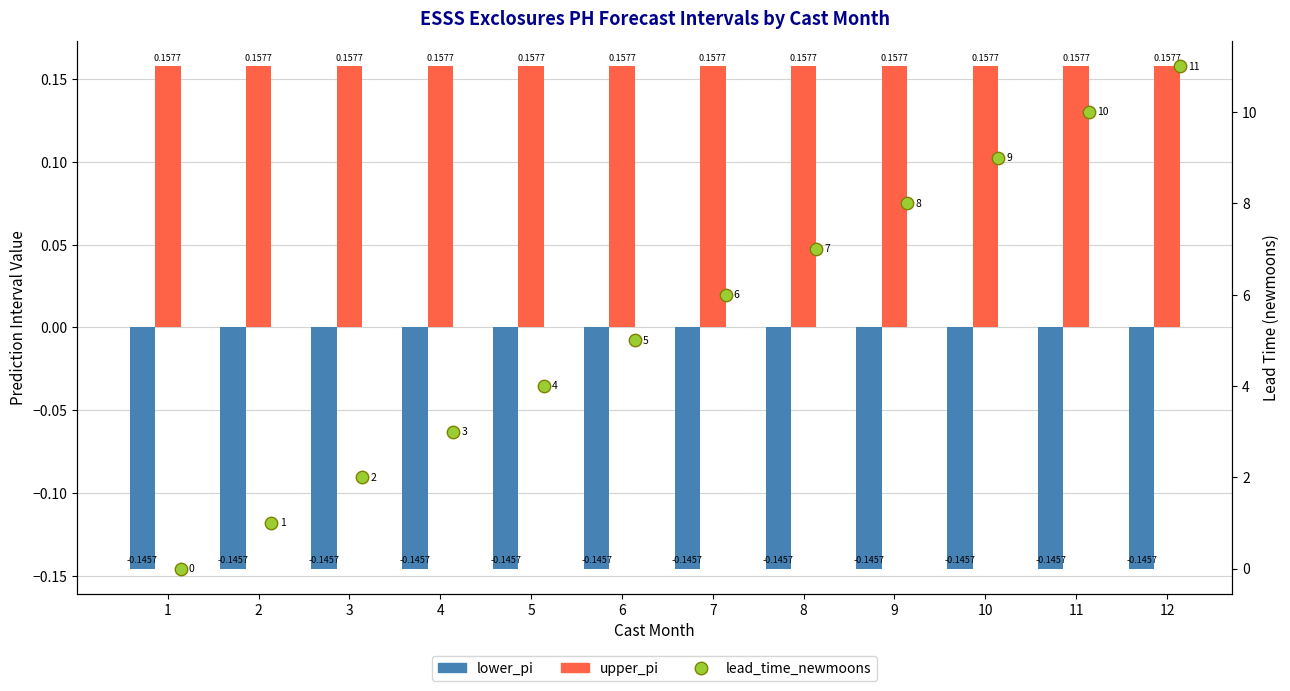

Which series has the largest total across all categories?

lead_time_newmoons